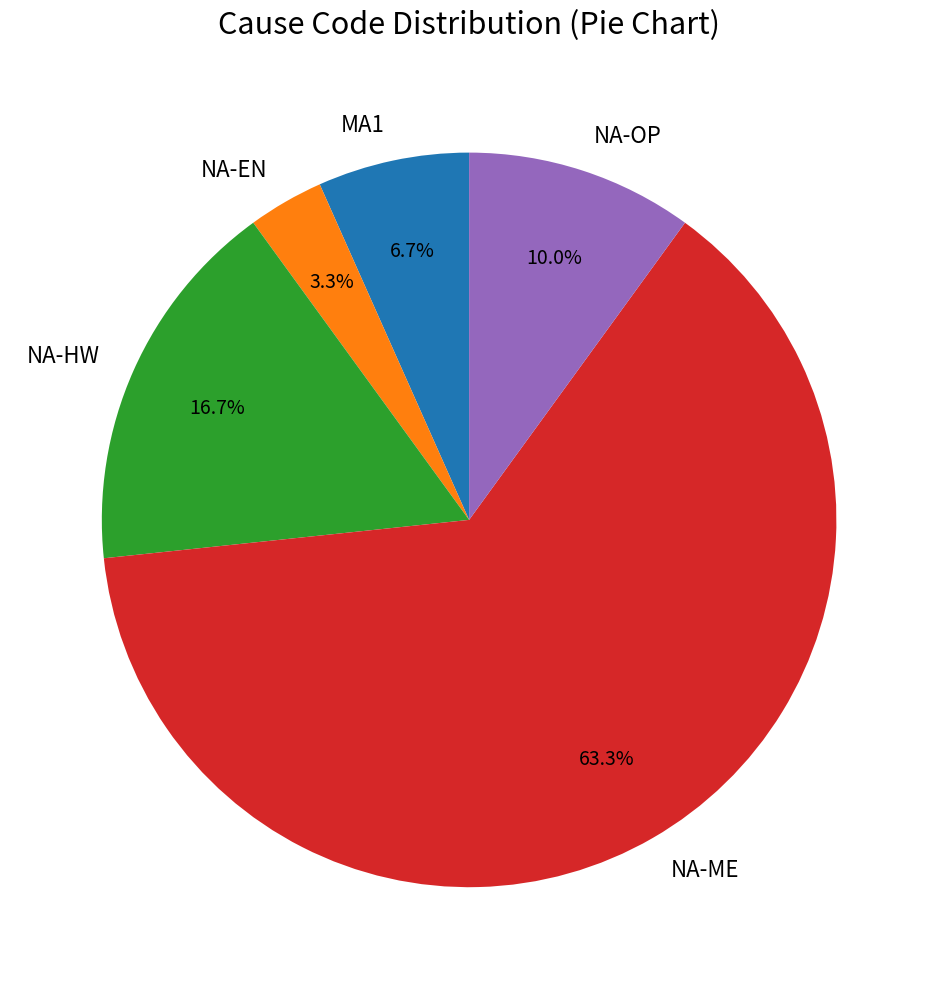

Between NA-ME and NA-OP, which is larger?

NA-ME